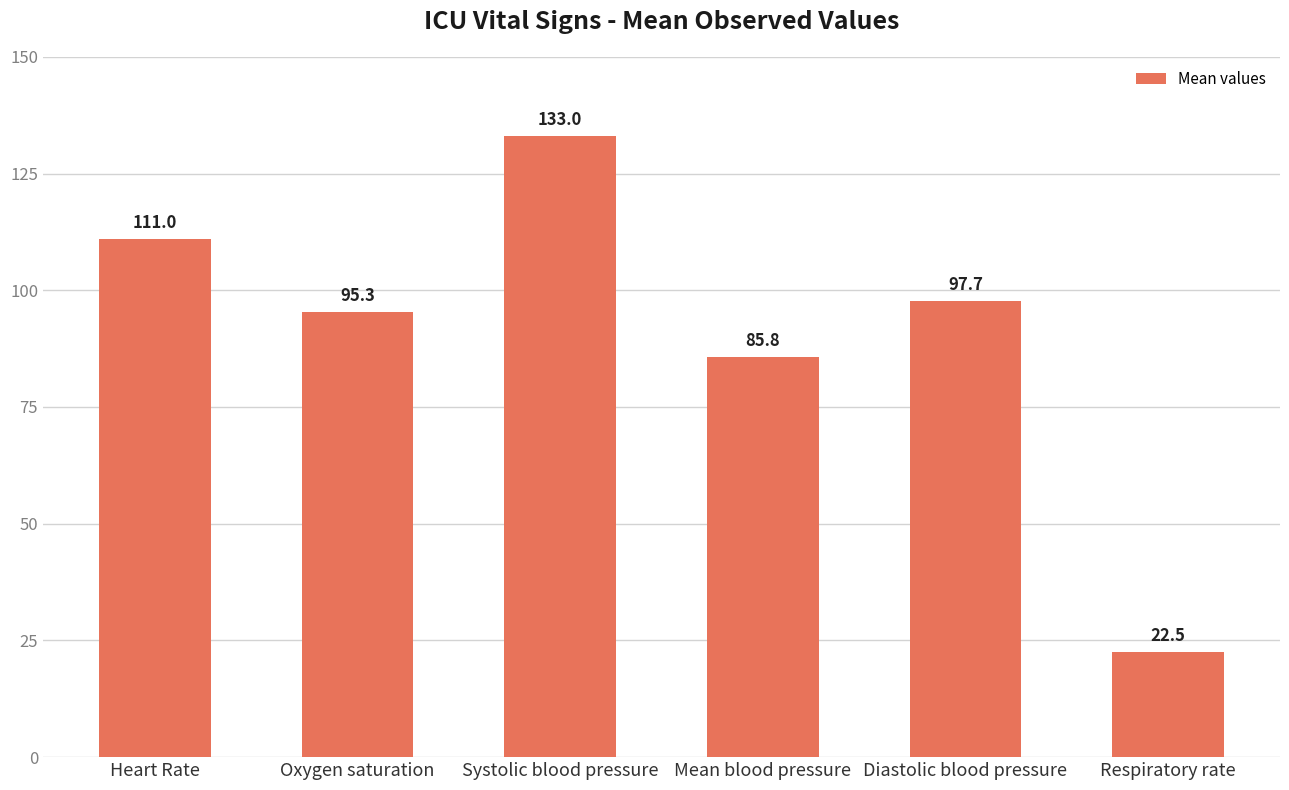

Reading left to right, extract all data points from this chart.

Heart Rate=111.0	Oxygen saturation=95.3	Systolic blood pressure=133.0	Mean blood pressure=85.8	Diastolic blood pressure=97.7	Respiratory rate=22.5